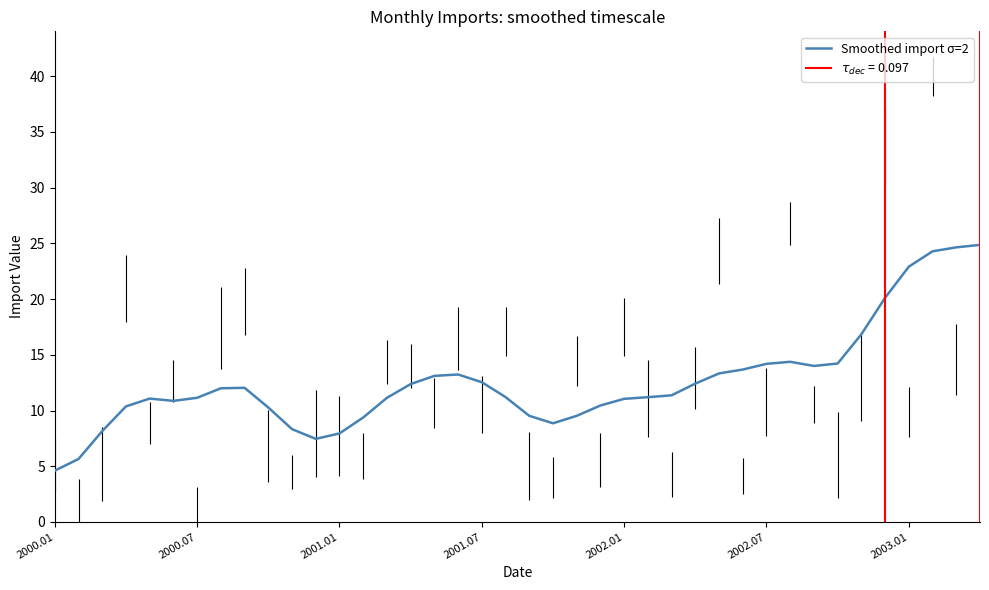

How many points are higher than both their immediate neighbors (excluding endpoints)?

4